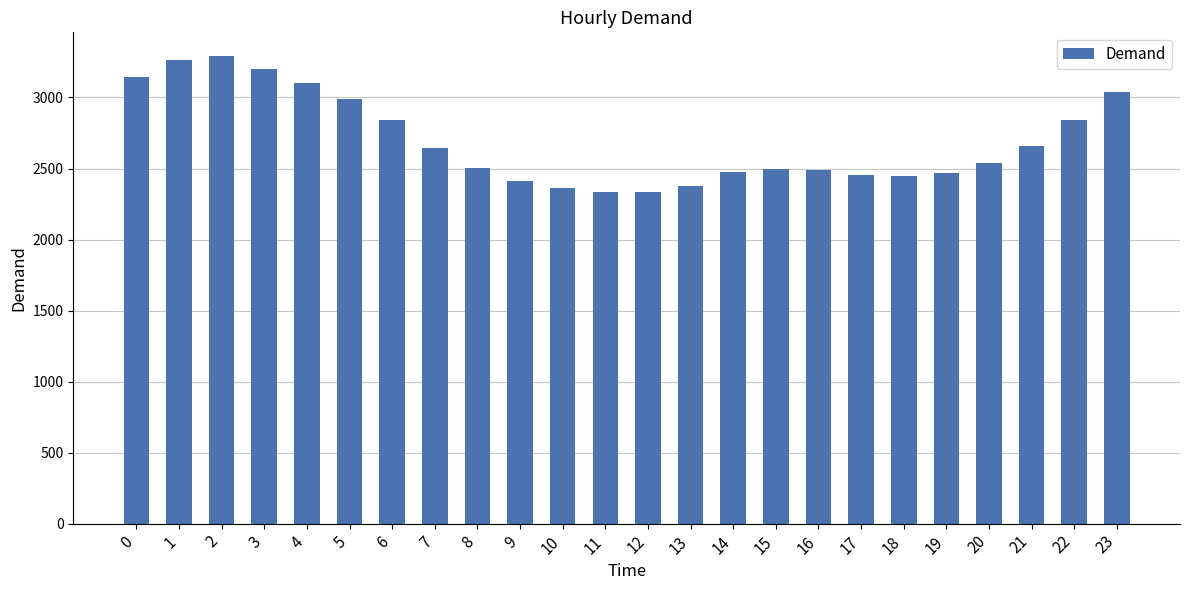

What is the sum of the values at 10 and 3?

5563